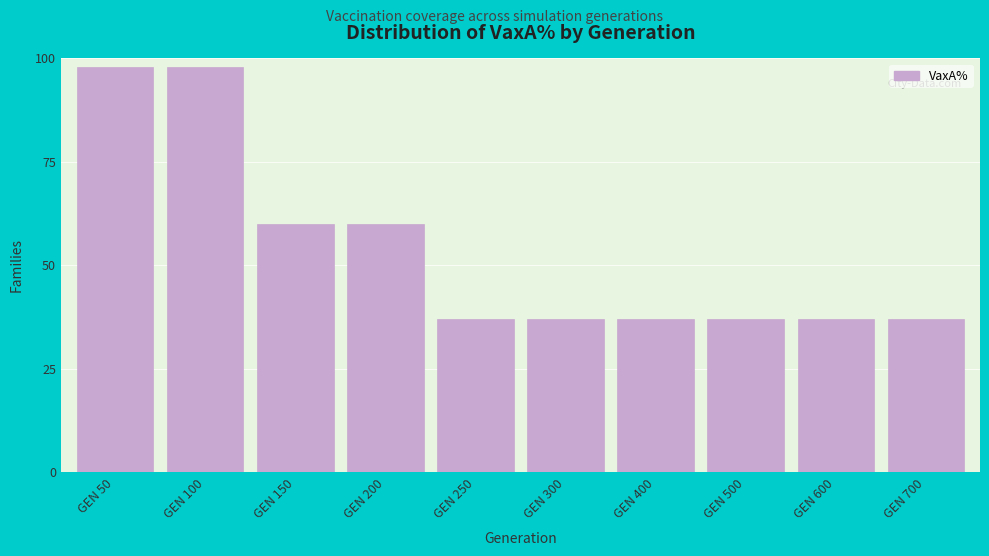

Reading left to right, transcribe all the data shown in this chart.

GEN 50=98	GEN 100=98	GEN 150=60	GEN 200=60	GEN 250=37	GEN 300=37	GEN 400=37	GEN 500=37	GEN 600=37	GEN 700=37